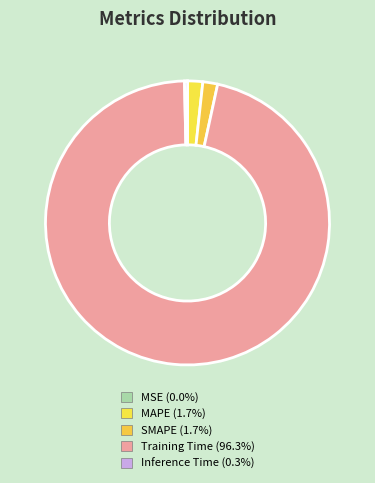

Rank the categories by value from lowest to highest.

MSE, Inference Time, SMAPE, MAPE, Training Time